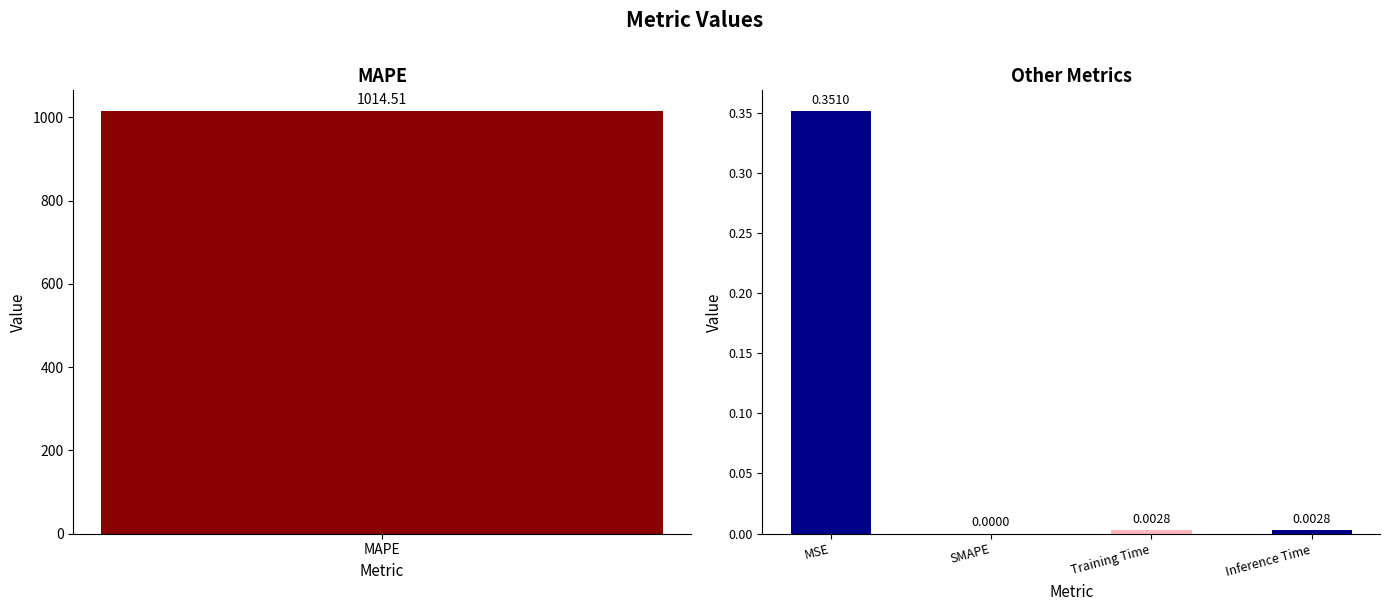

How many series are shown in this chart?

1